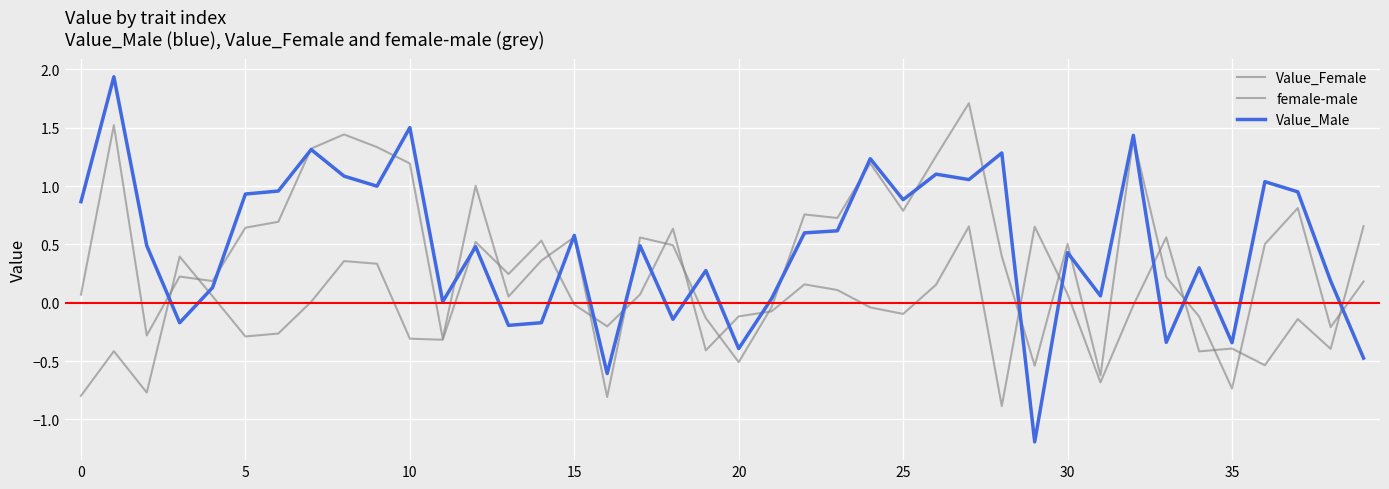

What is the greatest value displayed?

1.9